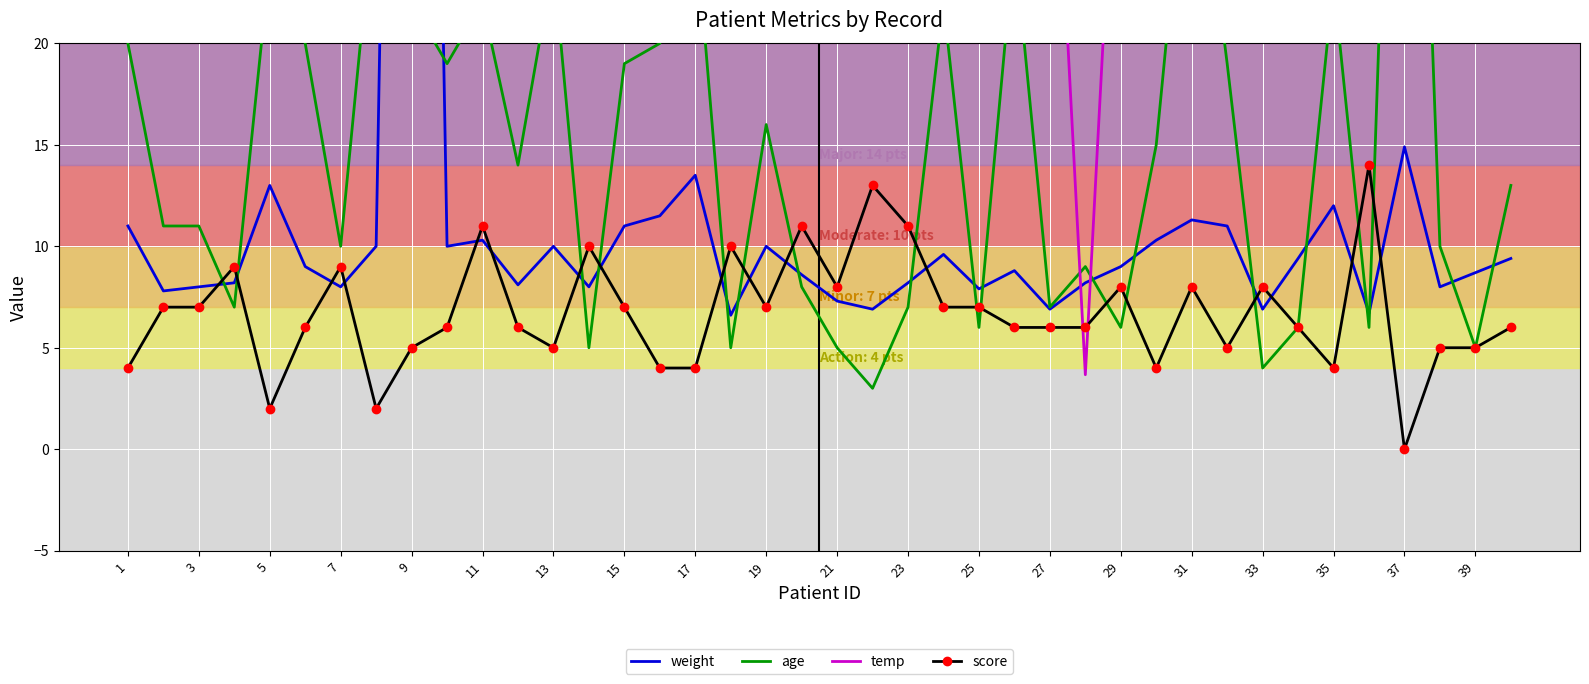

The score series shows 11 at 33. True or false?

False